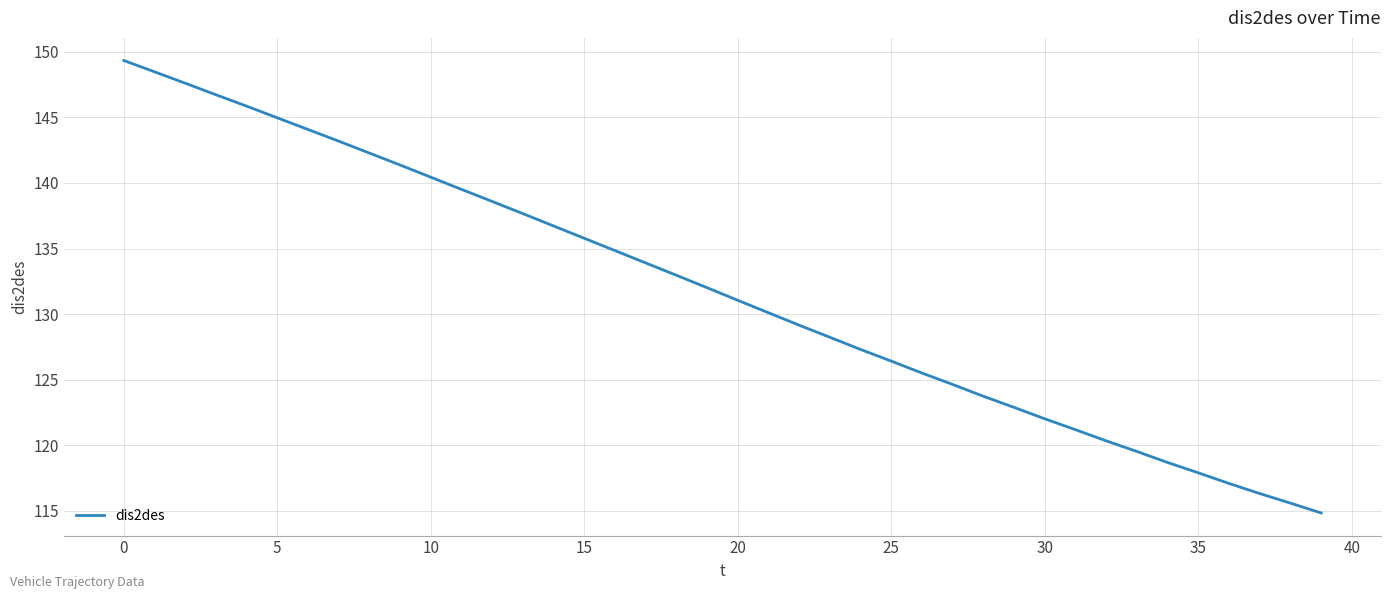

What is the minimum value shown in the chart?

114.8